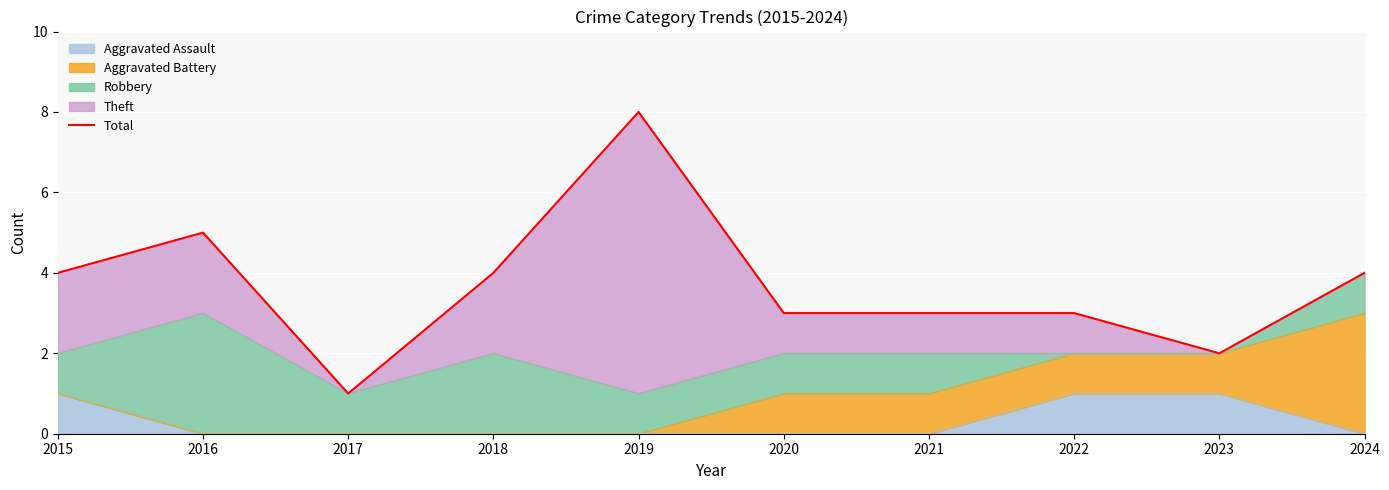

How many interior local peaks (higher than both neighbors) does the data have?

2